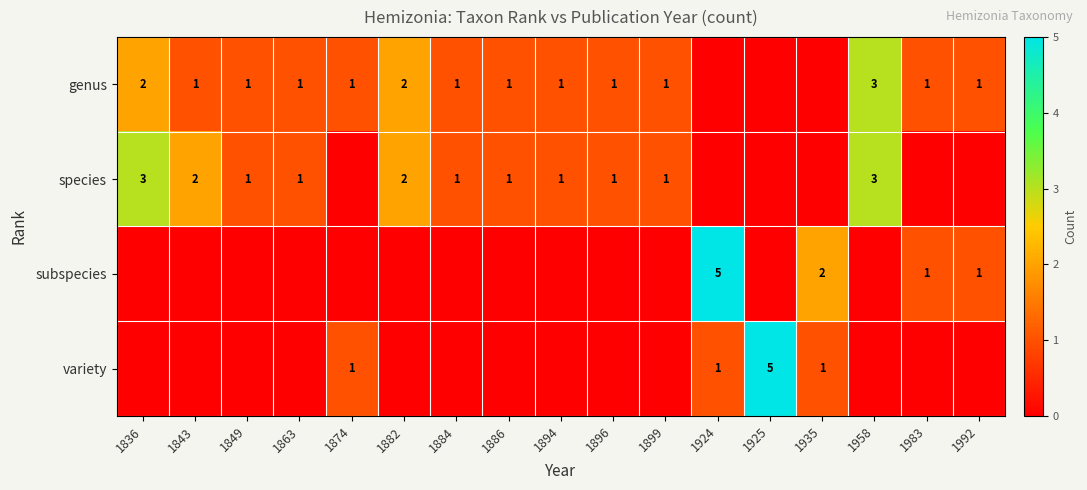

The value of genus at 1863 is 0. True or false?

False